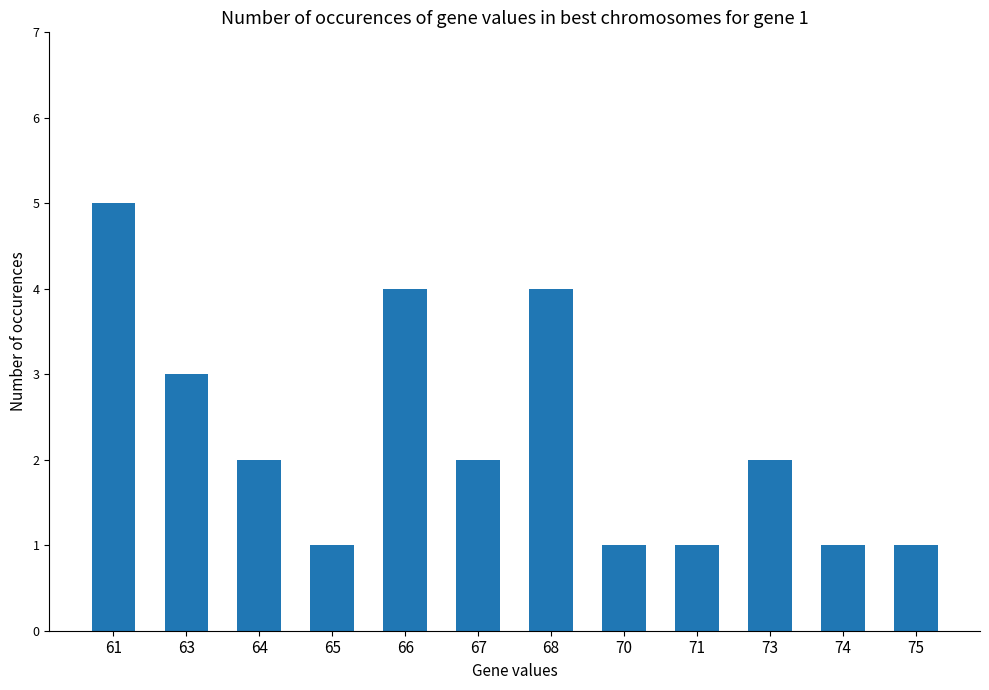

Count the values in the range 1 to 4.

11